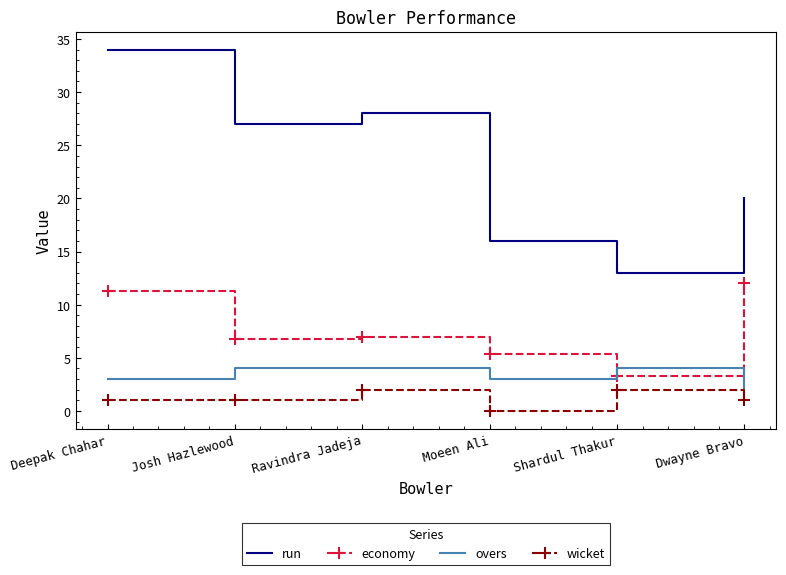

Rank the series at Moeen Ali from highest to lowest value.

run, economy, overs, wicket